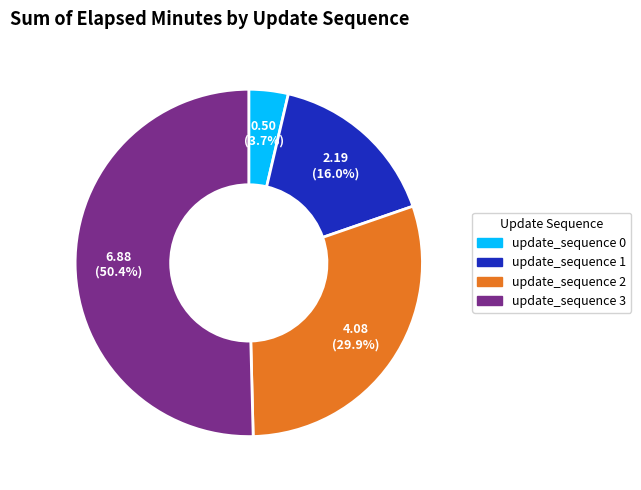

To the nearest percent, what is the difference between the update_sequence 3 and update_sequence 1 slice percentages?

34%